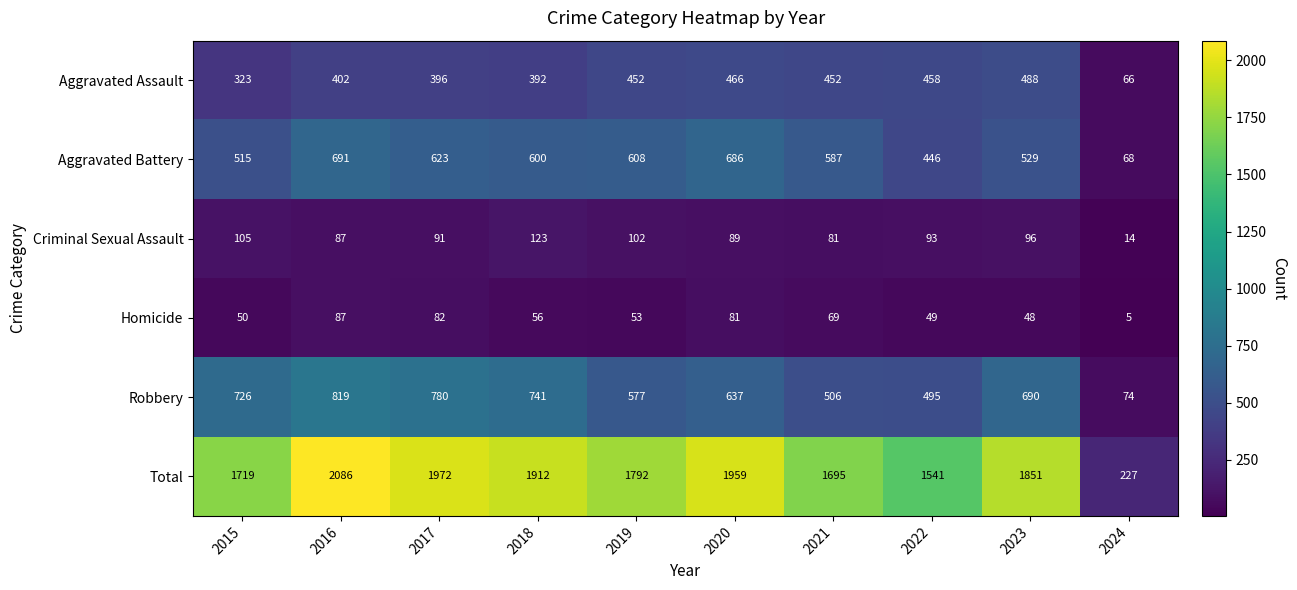

At which category is the sum across all series the highest?

2016